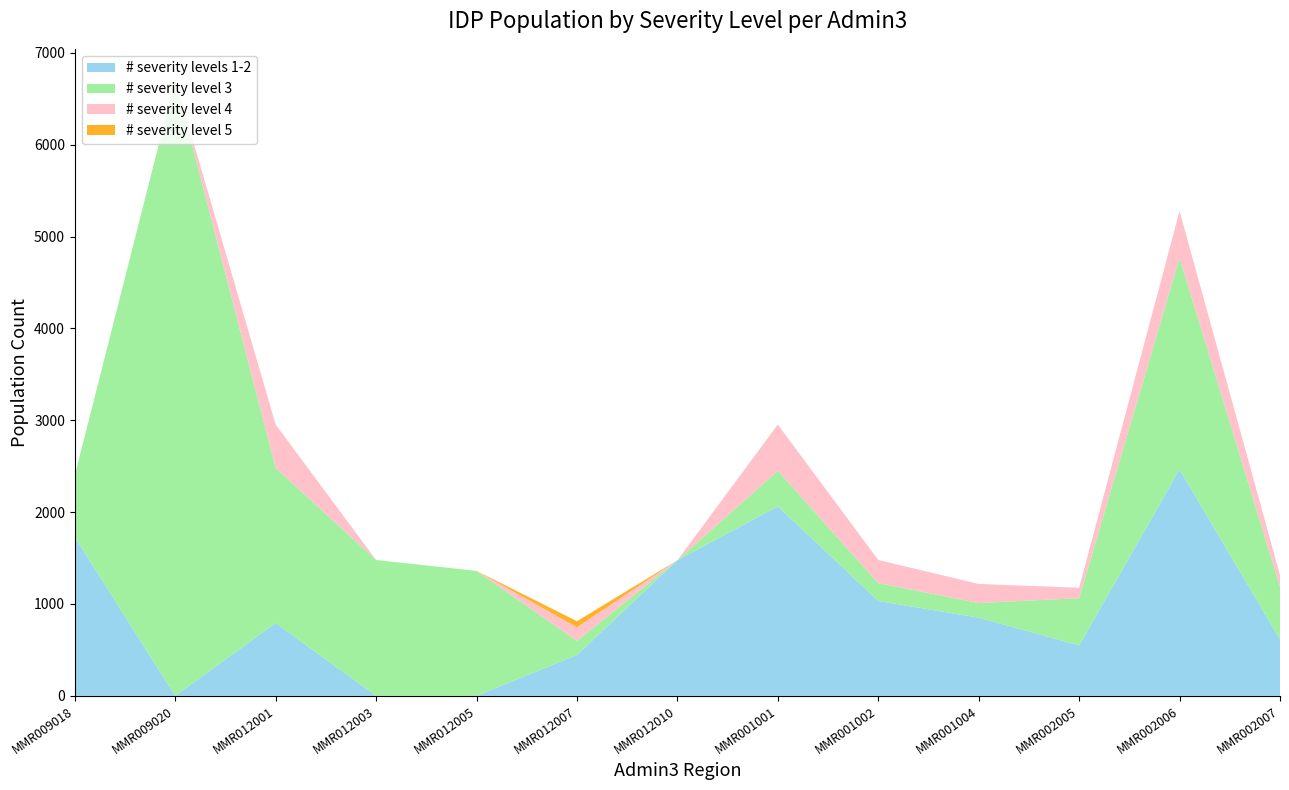

Reading left to right, what are all the values shown in this chart?

# severity levels 1-2: MMR009018=1728.9	MMR009020=0.0	MMR012001=793.4	MMR012003=0.0	MMR012005=0.0	MMR012007=445.3	MMR012010=1477.0	MMR001001=2063.3	MMR001002=1033.4	MMR001004=851.1	MMR002005=549.8	MMR002006=2465.8	MMR002007=613.9
# severity level 3: MMR009018=671.3	MMR009020=6708.8	MMR012001=1688.2	MMR012003=1479.1	MMR012005=1360.4	MMR012007=154.3	MMR012010=0.0	MMR001001=386.7	MMR001002=193.7	MMR001004=159.5	MMR002005=513.5	MMR002006=2303.0	MMR002007=573.3
# severity level 4: MMR009018=0.0	MMR009020=0.0	MMR012001=471.8	MMR012003=0.0	MMR012005=0.0	MMR012007=147.3	MMR012010=0.0	MMR001001=503.4	MMR001002=252.1	MMR001004=207.6	MMR002005=113.6	MMR002006=509.6	MMR002007=126.9
# severity level 5: MMR009018=0.0	MMR009020=0.0	MMR012001=0.0	MMR012003=0.0	MMR012005=0.0	MMR012007=65.7	MMR012010=0.0	MMR001001=0.0	MMR001002=0.0	MMR001004=0.0	MMR002005=0.0	MMR002006=0.0	MMR002007=0.0